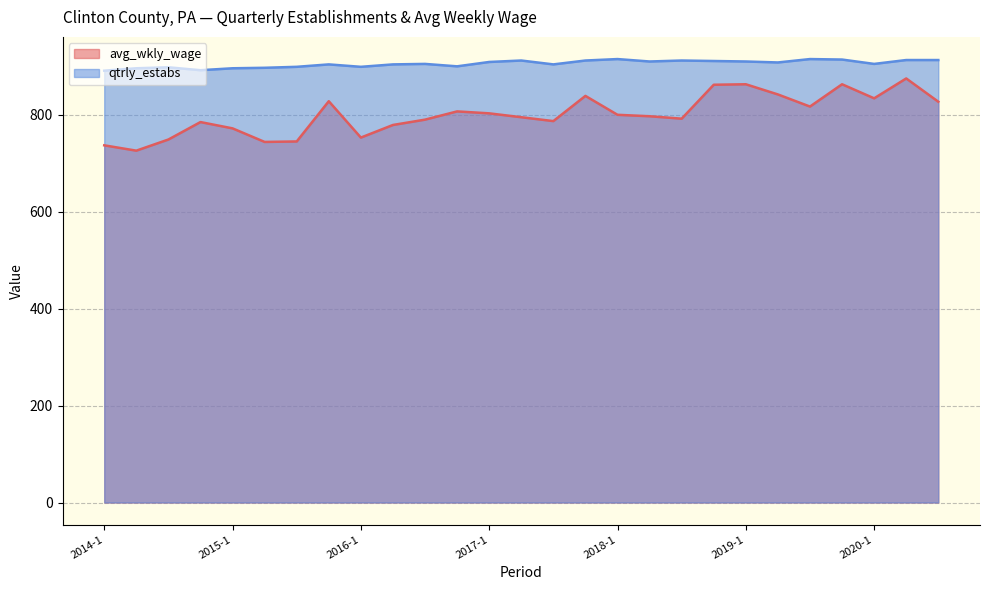

List the series in order of their overall mean, lowest first.

avg_wkly_wage, qtrly_estabs